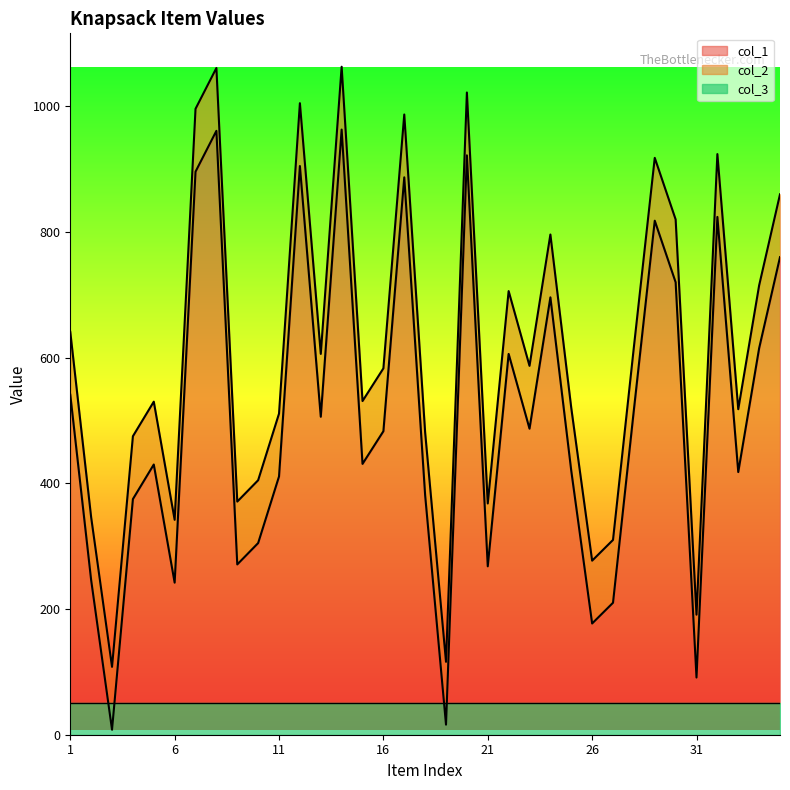

True or false: col_1 and col_2 intersect in this chart.

False